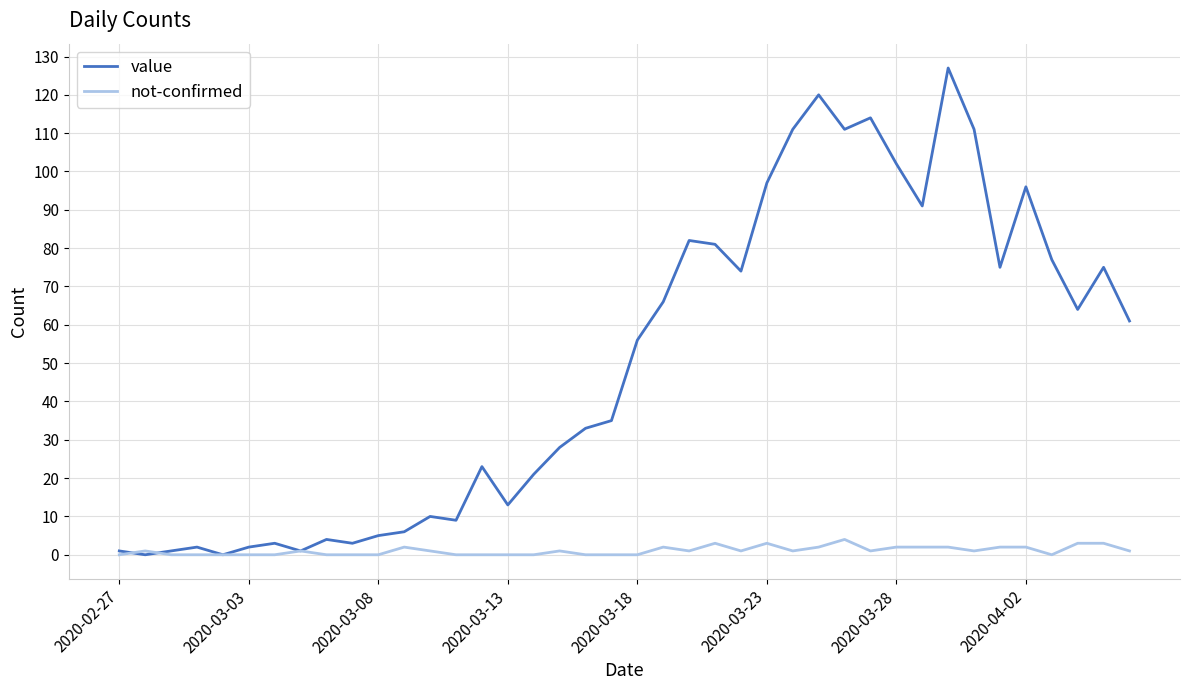

What is the average value of the value series?

50